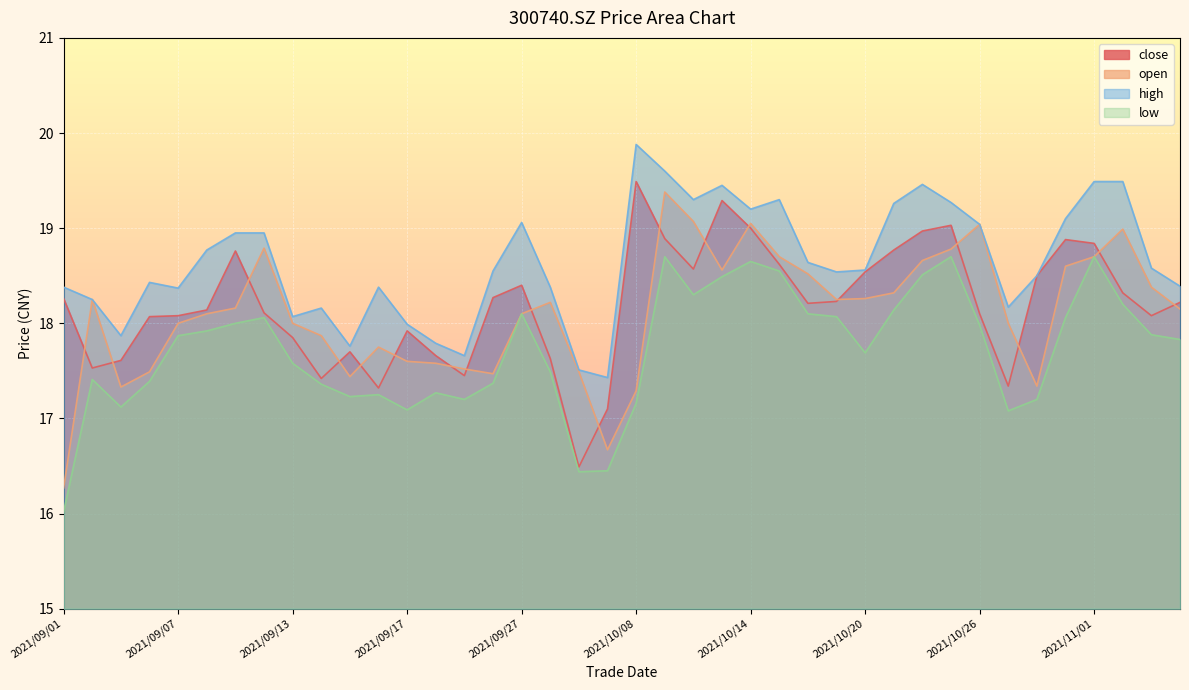

Reading left to right, extract all data points from this chart.

close: 2021/09/01=18.3	2021/09/02=17.5	2021/09/03=17.6	2021/09/06=18.1	2021/09/07=18.1	2021/09/08=18.1	2021/09/09=18.8	2021/09/10=18.1	2021/09/13=17.9	2021/09/14=17.4	2021/09/15=17.7	2021/09/16=17.3	2021/09/17=17.9	2021/09/22=17.7	2021/09/23=17.4	2021/09/24=18.3	2021/09/27=18.4	2021/09/28=17.6	2021/09/29=16.5	2021/09/30=17.1	2021/10/08=19.5	2021/10/11=18.9	2021/10/12=18.6	2021/10/13=19.3	2021/10/14=19.0	2021/10/15=18.6	2021/10/18=18.2	2021/10/19=18.2	2021/10/20=18.5	2021/10/21=18.8	2021/10/22=19.0	2021/10/25=19.0	2021/10/26=18.1	2021/10/27=17.3	2021/10/28=18.5	2021/10/29=18.9	2021/11/01=18.8	2021/11/02=18.3	2021/11/03=18.1	2021/11/04=18.2
open: 2021/09/01=16.3	2021/09/02=18.2	2021/09/03=17.3	2021/09/06=17.5	2021/09/07=18.0	2021/09/08=18.1	2021/09/09=18.2	2021/09/10=18.8	2021/09/13=18.0	2021/09/14=17.9	2021/09/15=17.4	2021/09/16=17.8	2021/09/17=17.6	2021/09/22=17.6	2021/09/23=17.5	2021/09/24=17.5	2021/09/27=18.1	2021/09/28=18.2	2021/09/29=17.5	2021/09/30=16.7	2021/10/08=17.3	2021/10/11=19.4	2021/10/12=19.1	2021/10/13=18.6	2021/10/14=19.1	2021/10/15=18.7	2021/10/18=18.5	2021/10/19=18.2	2021/10/20=18.3	2021/10/21=18.3	2021/10/22=18.7	2021/10/25=18.8	2021/10/26=19.0	2021/10/27=18.0	2021/10/28=17.3	2021/10/29=18.6	2021/11/01=18.7	2021/11/02=19.0	2021/11/03=18.4	2021/11/04=18.1
high: 2021/09/01=18.4	2021/09/02=18.2	2021/09/03=17.9	2021/09/06=18.4	2021/09/07=18.4	2021/09/08=18.8	2021/09/09=18.9	2021/09/10=18.9	2021/09/13=18.1	2021/09/14=18.2	2021/09/15=17.8	2021/09/16=18.4	2021/09/17=18.0	2021/09/22=17.8	2021/09/23=17.7	2021/09/24=18.6	2021/09/27=19.1	2021/09/28=18.4	2021/09/29=17.5	2021/09/30=17.4	2021/10/08=19.9	2021/10/11=19.6	2021/10/12=19.3	2021/10/13=19.4	2021/10/14=19.2	2021/10/15=19.3	2021/10/18=18.6	2021/10/19=18.5	2021/10/20=18.6	2021/10/21=19.3	2021/10/22=19.5	2021/10/25=19.3	2021/10/26=19.0	2021/10/27=18.2	2021/10/28=18.5	2021/10/29=19.1	2021/11/01=19.5	2021/11/02=19.5	2021/11/03=18.6	2021/11/04=18.4
low: 2021/09/01=16.0	2021/09/02=17.4	2021/09/03=17.1	2021/09/06=17.4	2021/09/07=17.9	2021/09/08=17.9	2021/09/09=18.0	2021/09/10=18.1	2021/09/13=17.6	2021/09/14=17.4	2021/09/15=17.2	2021/09/16=17.2	2021/09/17=17.1	2021/09/22=17.3	2021/09/23=17.2	2021/09/24=17.4	2021/09/27=18.1	2021/09/28=17.5	2021/09/29=16.4	2021/09/30=16.4	2021/10/08=17.2	2021/10/11=18.7	2021/10/12=18.3	2021/10/13=18.5	2021/10/14=18.6	2021/10/15=18.6	2021/10/18=18.1	2021/10/19=18.1	2021/10/20=17.7	2021/10/21=18.1	2021/10/22=18.5	2021/10/25=18.7	2021/10/26=18.0	2021/10/27=17.1	2021/10/28=17.2	2021/10/29=18.1	2021/11/01=18.7	2021/11/02=18.2	2021/11/03=17.9	2021/11/04=17.8